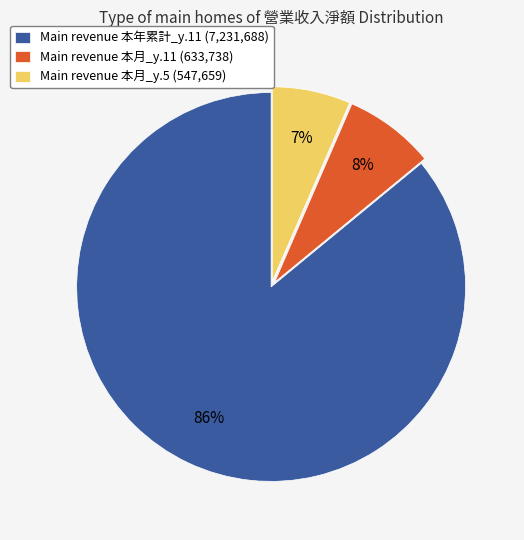

Which slice represents more than half of the pie?

Main revenue 本年累計_y.11 (7,231,688)